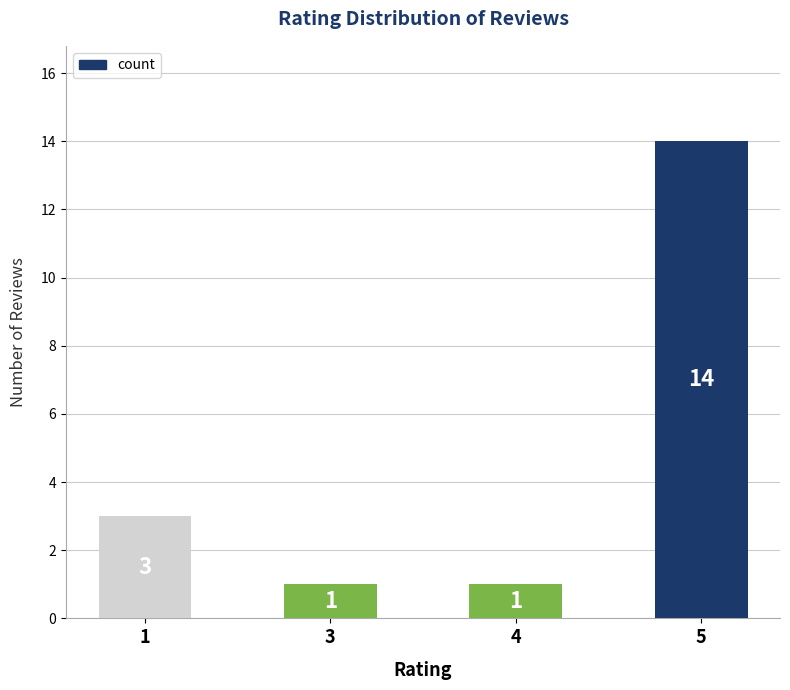

Reading right to left, what are all the values shown in this chart?

5=14	4=1	3=1	1=3